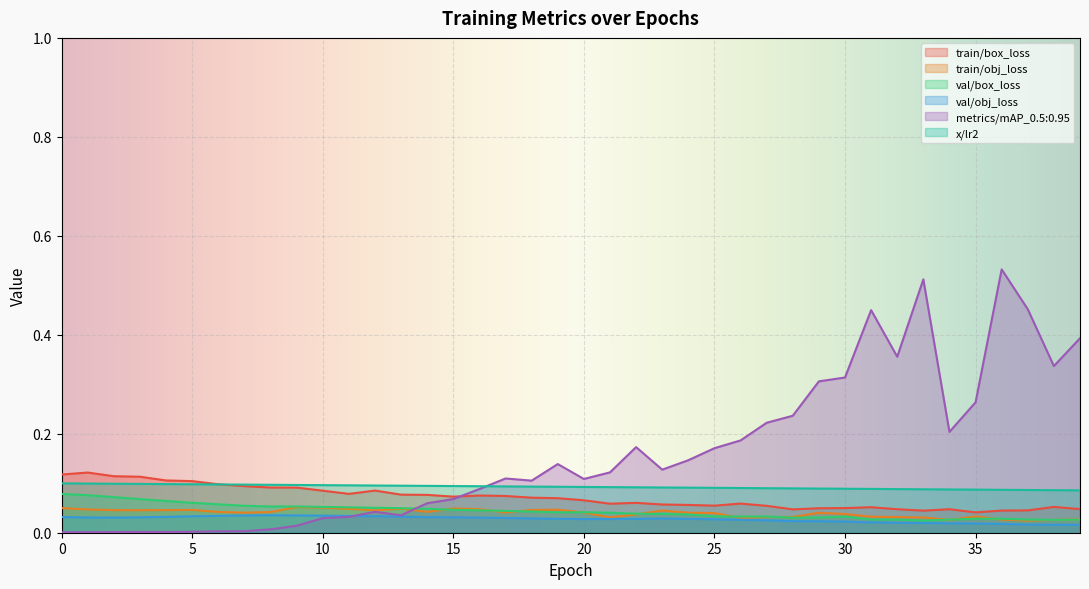

Which series has the largest range (max minus min)?

metrics/mAP_0.5:0.95